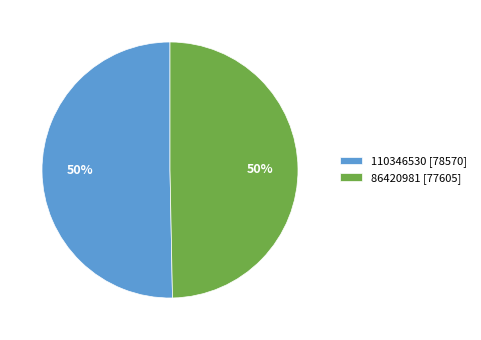

Between 110346530 and 86420981, which is larger?

110346530